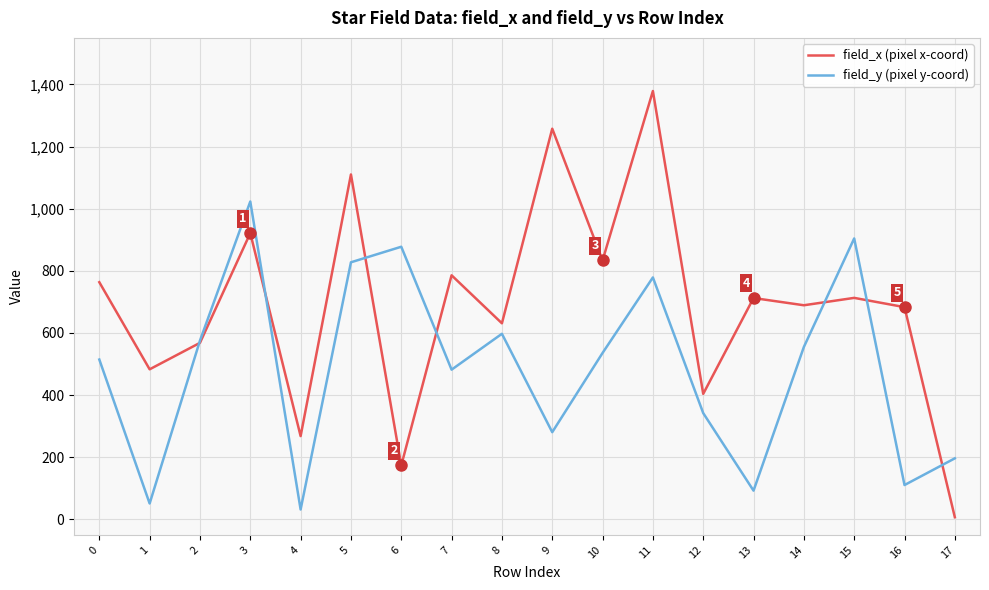

How many lines are shown in the chart?

2